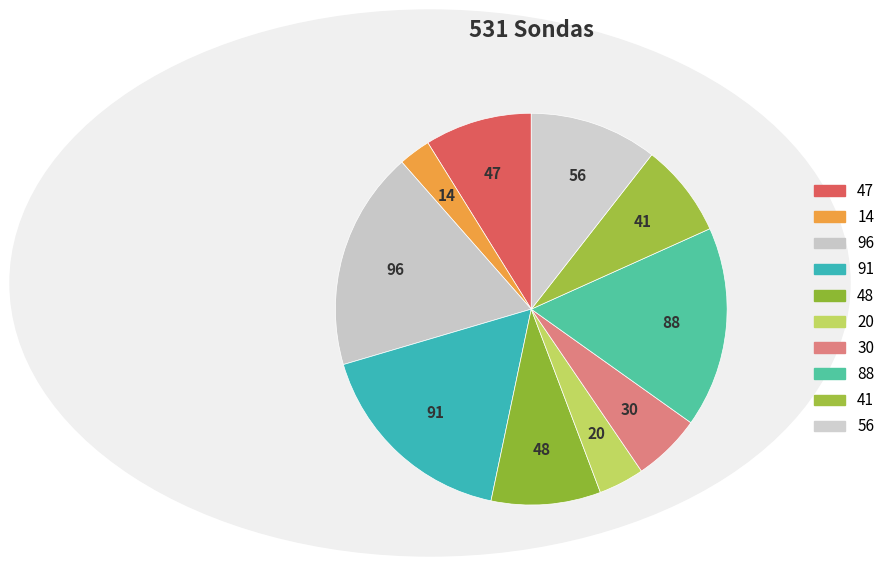

Is there any slice that represents more than half of the pie?

No